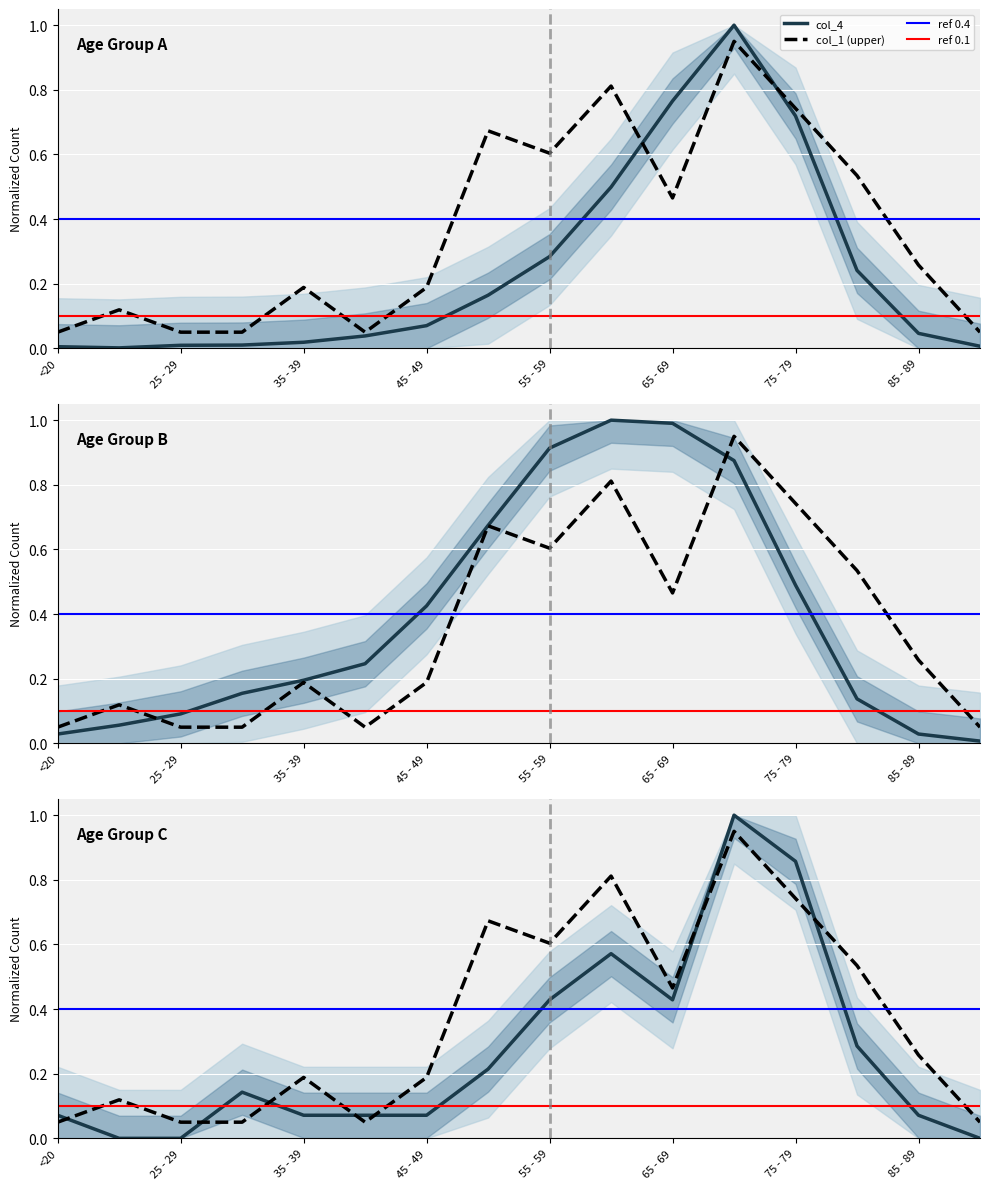

What position from the left is 25 - 29?

3